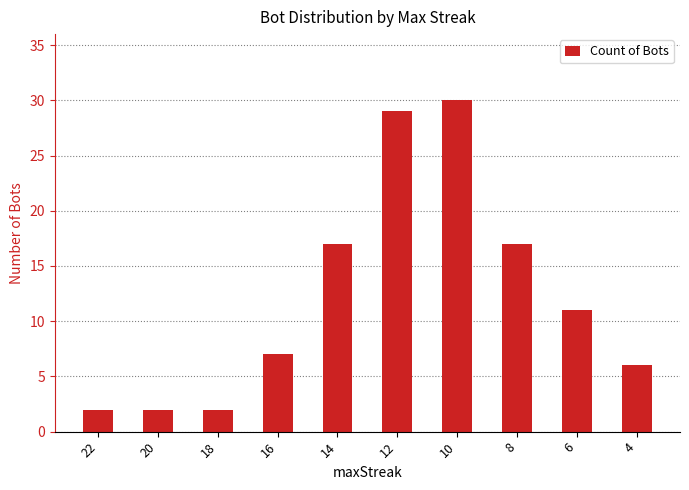

How many values are between 2 and 17?

8